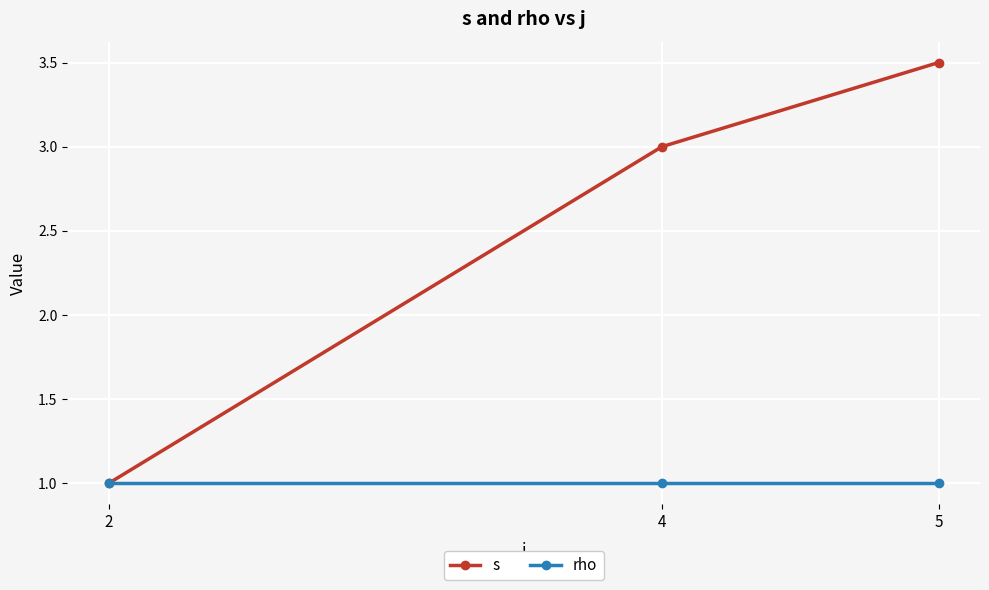

What is the difference between the maximum and minimum values in the s series?

2.5